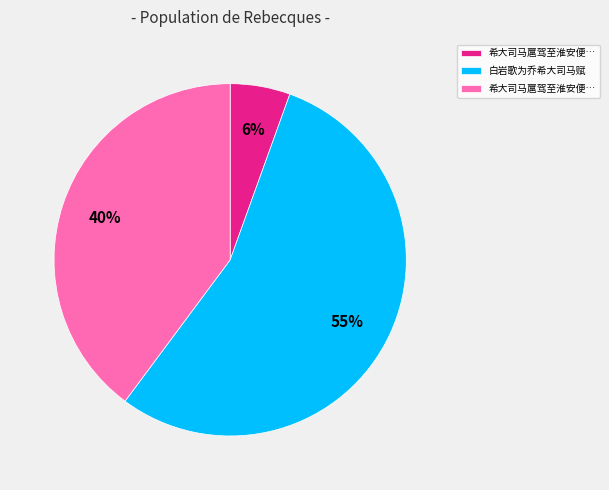

Is there a majority slice in this chart?

Yes